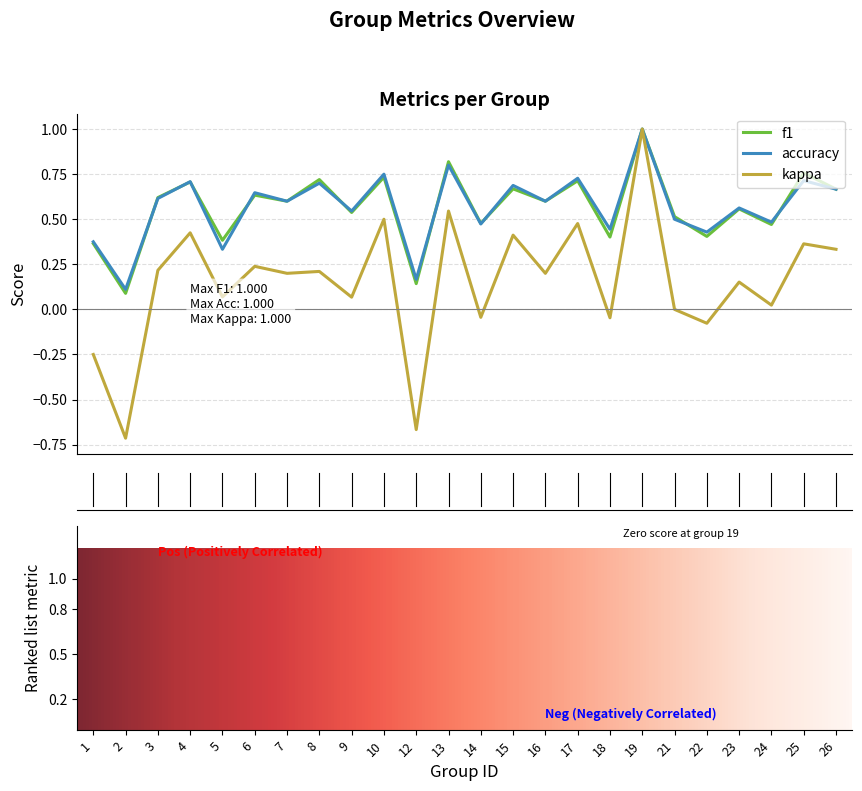

What are all the series names shown in the legend?

f1, accuracy, kappa